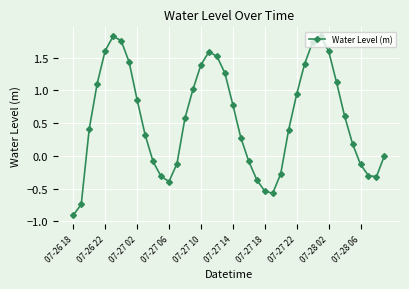

How many categories are shown in the chart?

40